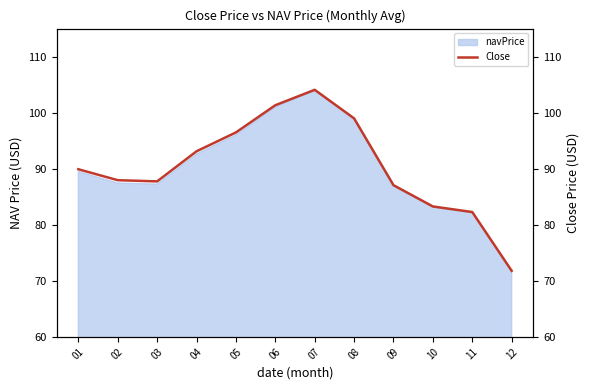

What is the ratio of the value at 04 to the value at 06?

0.9